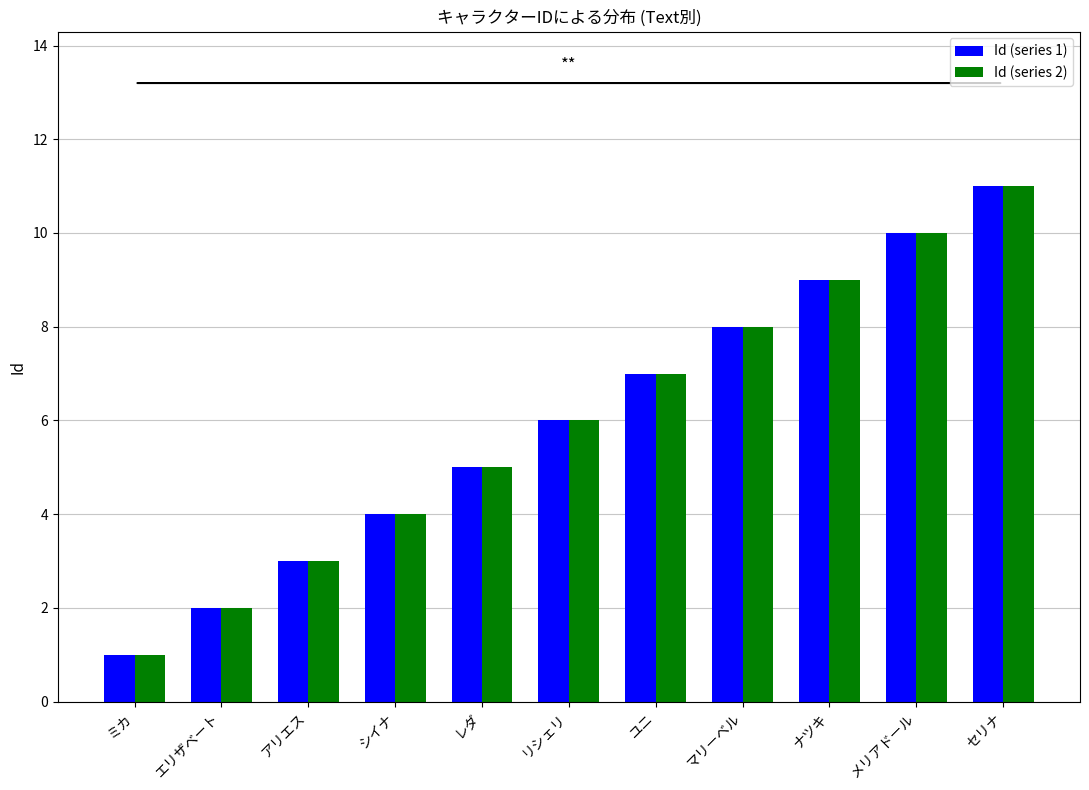

The Id (series 1) series shows 3 at アリエス. True or false?

True